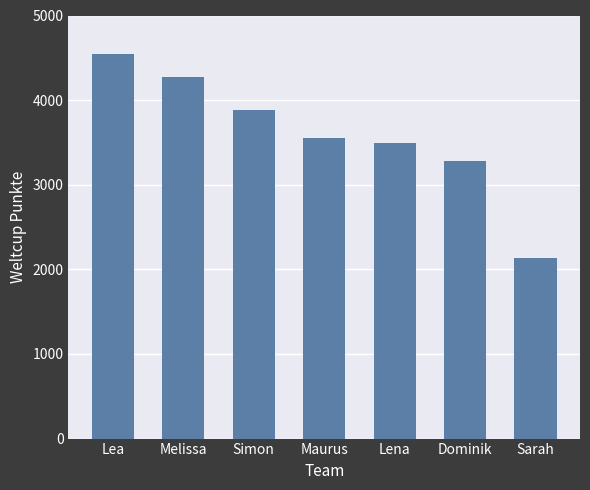

Does the chart contain any negative values?

No